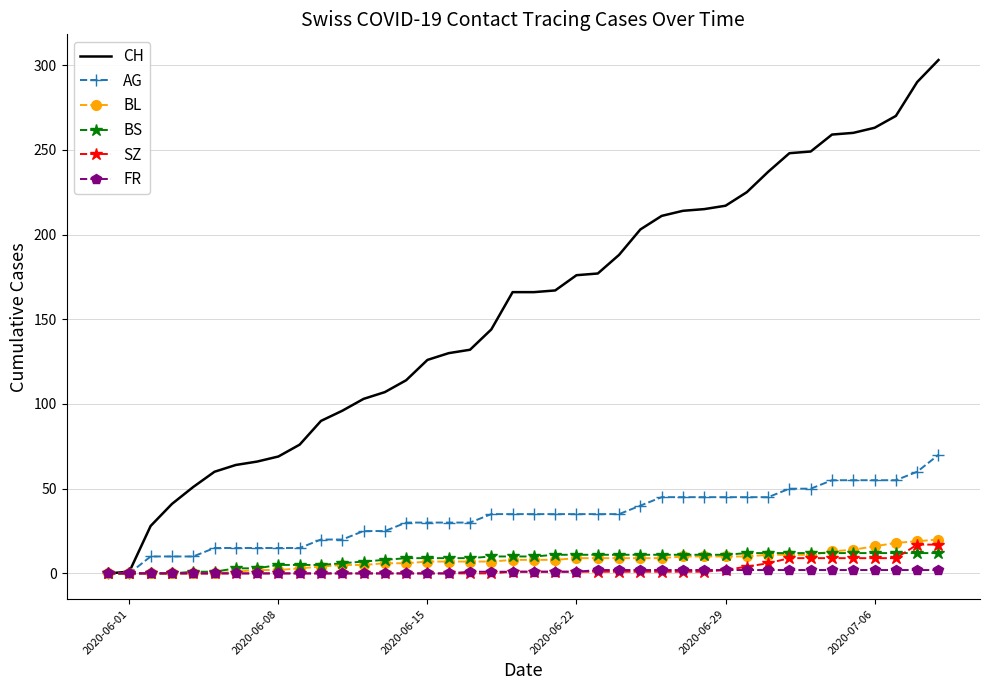

How many categories are shown in the chart?

40